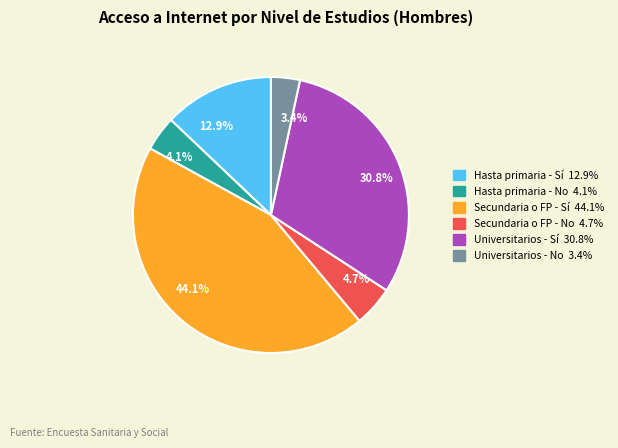

To the nearest percent, what is the difference between the Secundaria o FP - Sí and Secundaria o FP - No slice percentages?

39%